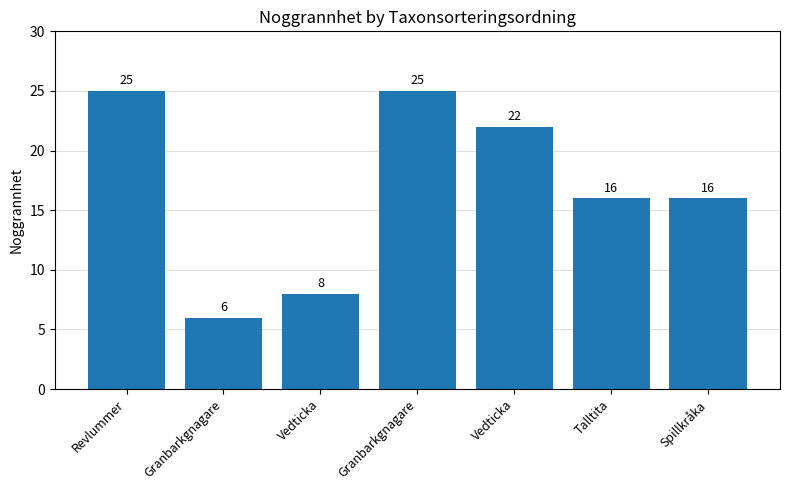

What is the difference between the values at Vedticka and Granbarkgnagare?

16